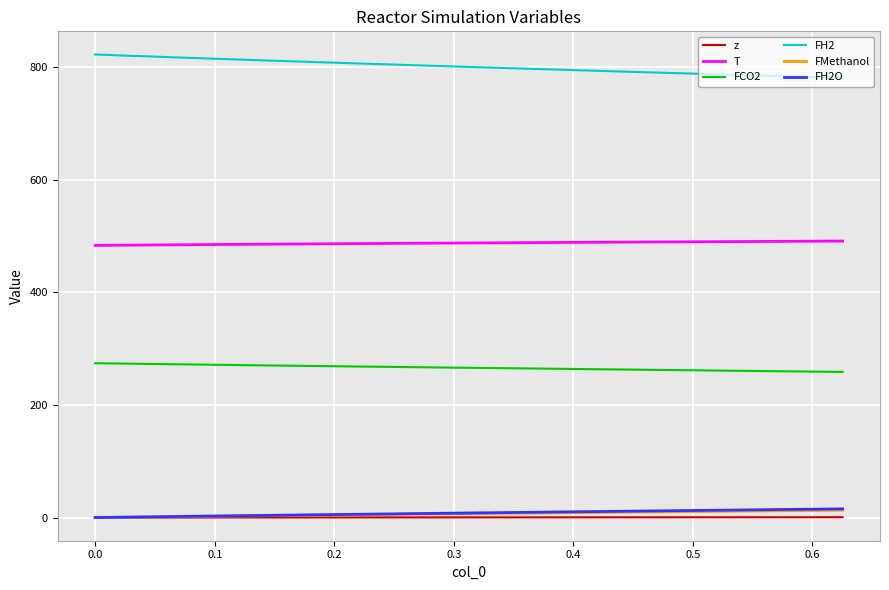

True or false: z and T intersect in this chart.

False